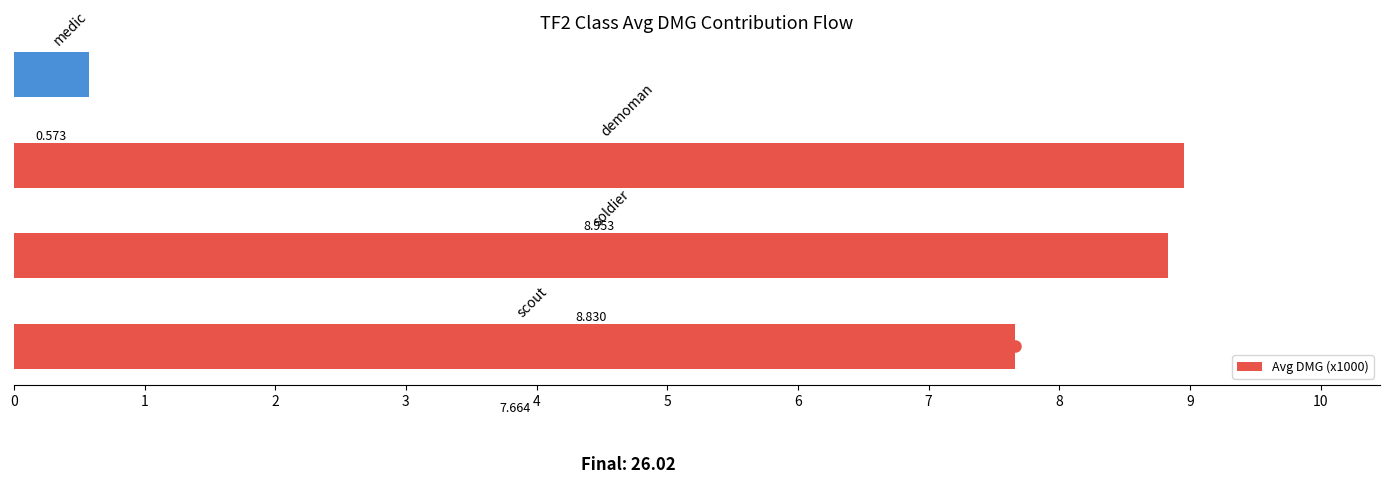

How many distinct data groups are displayed?

1